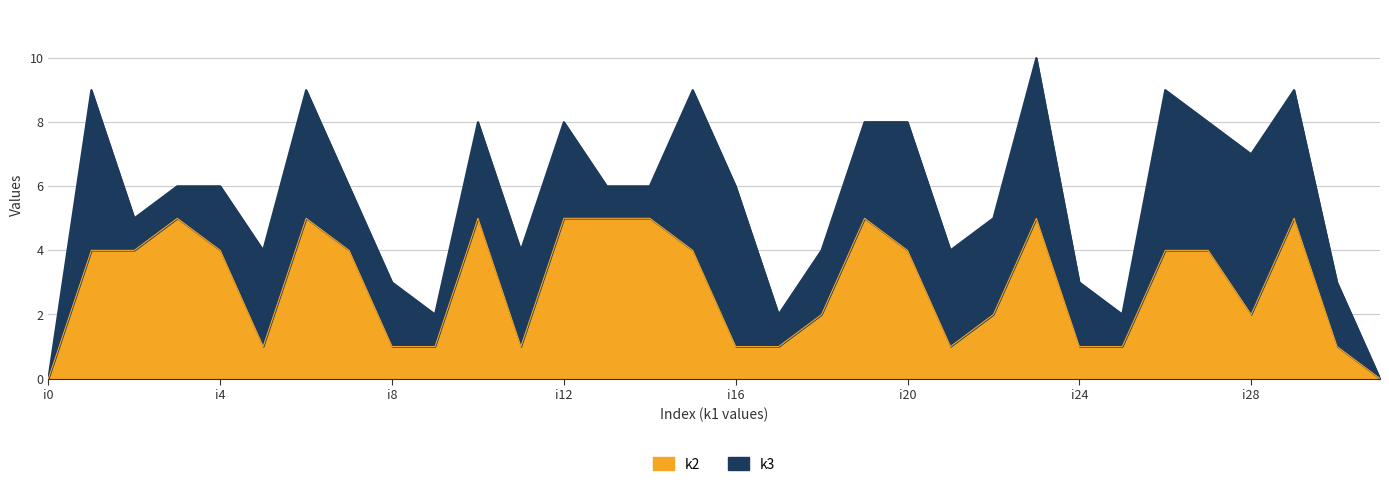

List the labels in order of value, smallest first.

i0, i31, i5, i8, i9, i11, i16, i17, i21, i24, i25, i30, i18, i22, i28, i1, i2, i4, i7, i15, i20, i26, i27, i3, i6, i10, i12, i13, i14, i19, i23, i29